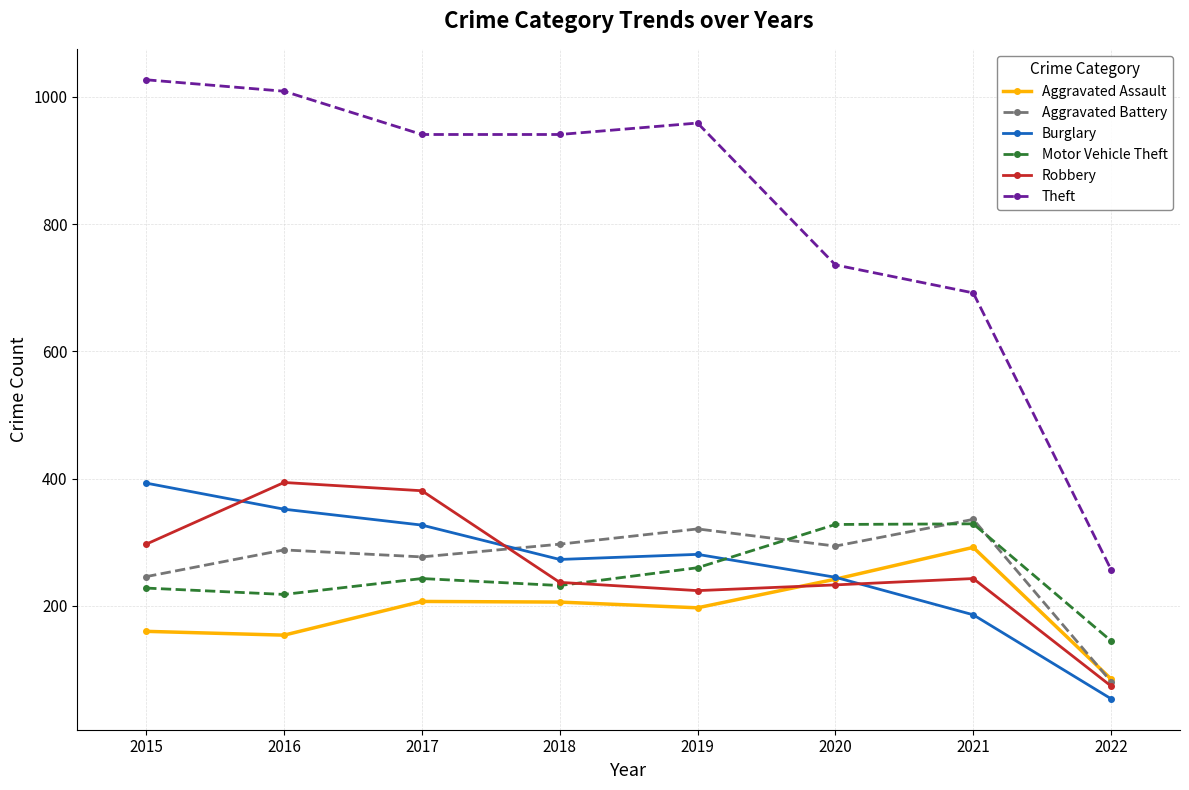

What is the total value across all series at 2020?

2078